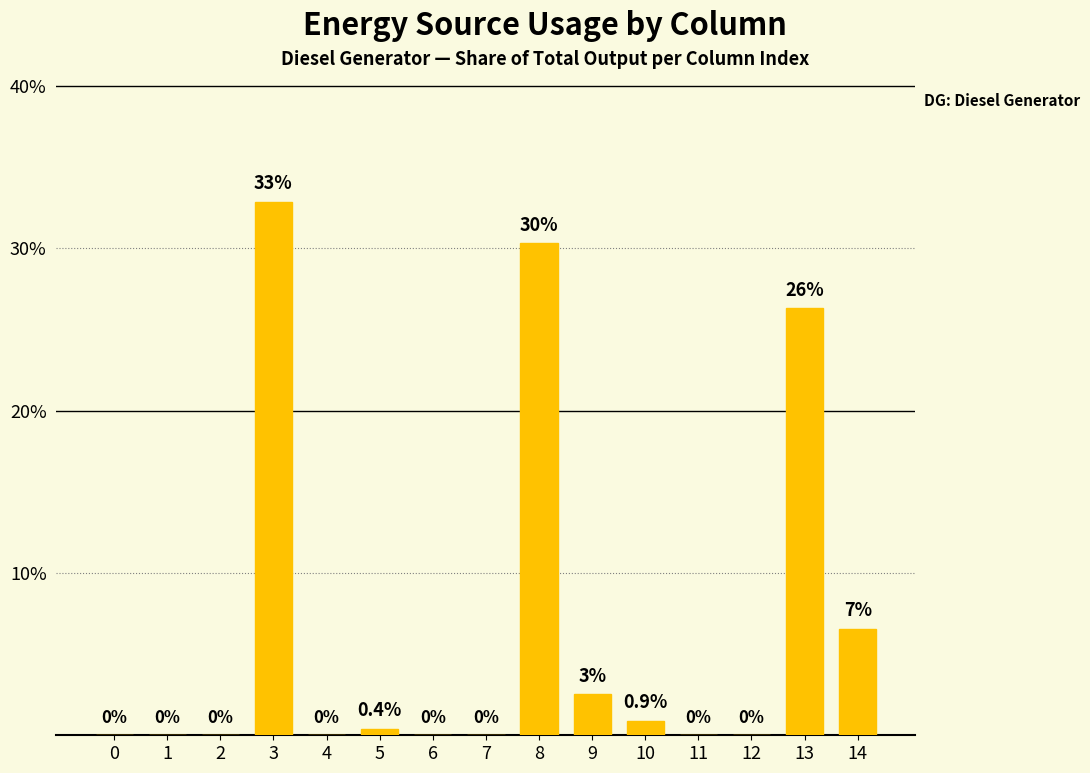

At which category does the chart reach its peak across all series?

3